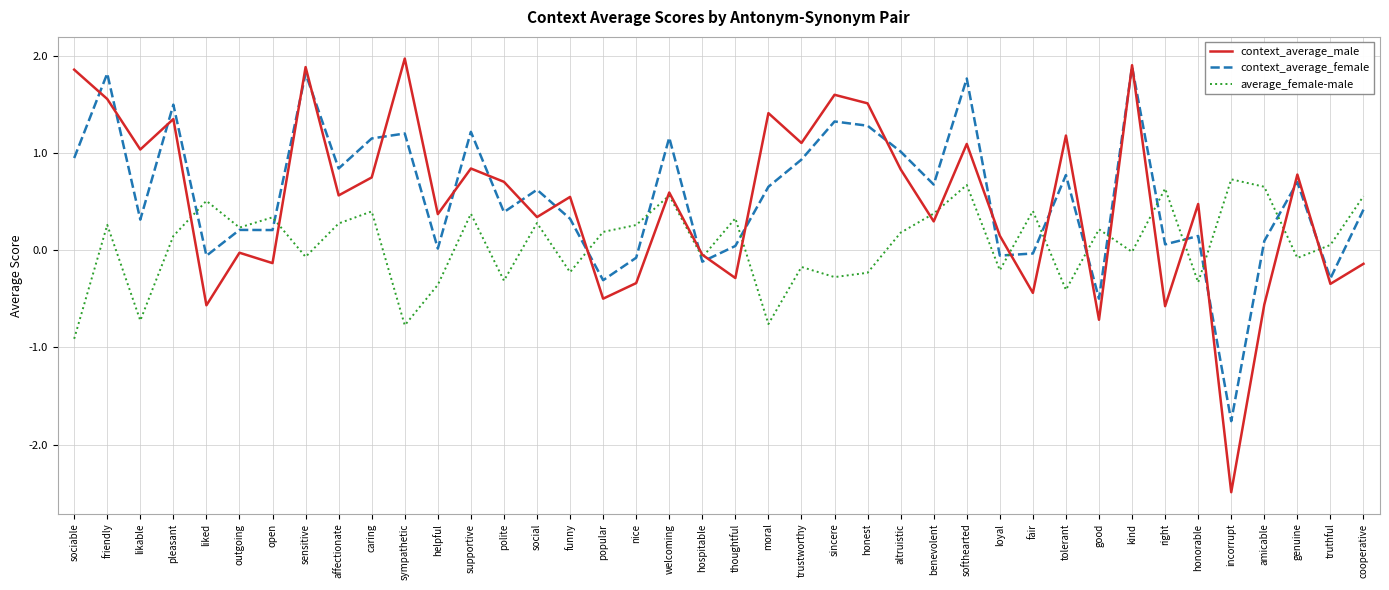

What value does the context_average_female series have at trustworthy?

0.9